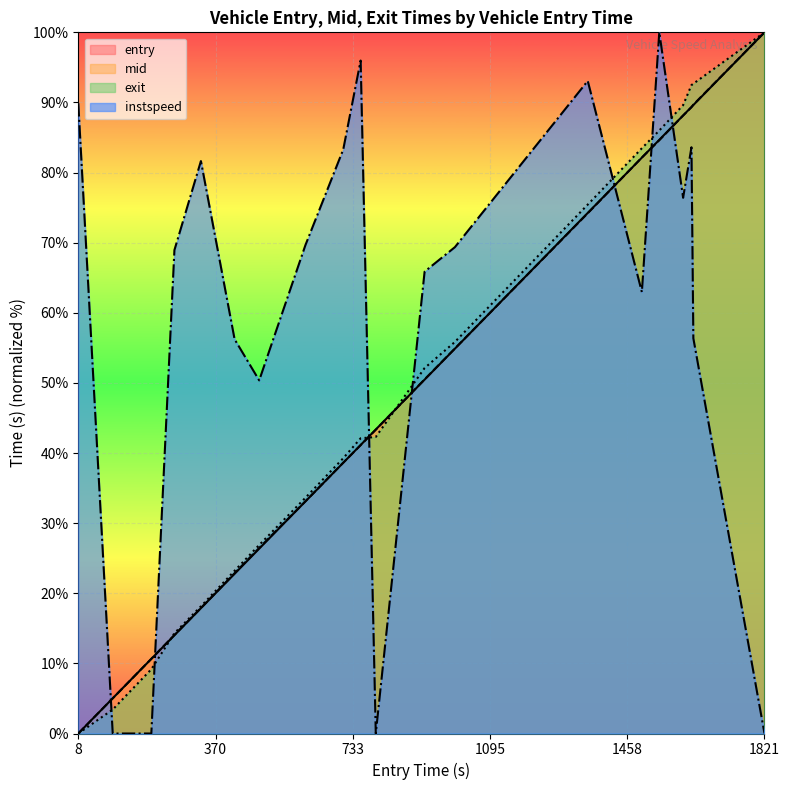

Count the number of categories in the chart.

20